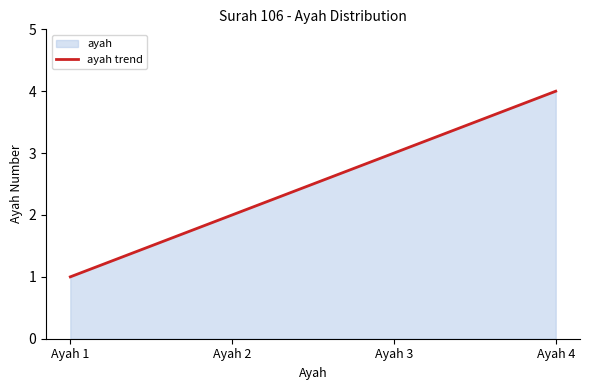

What is the change in value from Ayah 2 to Ayah 4?

+2